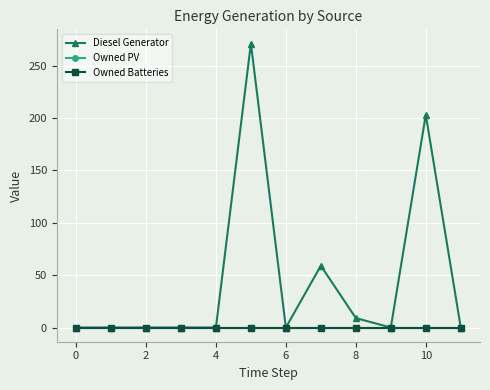

Reading left to right, extract all data points from this chart.

Diesel Generator: 0.0	0.0	-0.0	0.0	0.0	271.0	0.0	59.0	9.0	0.0	203.0	0.0
Owned PV: 0.0	0.0	0.0	0.0	0.0	0.0	0.0	0.0	0.0	0.0	0.0	0.0
Owned Batteries: 0.0	0.0	0.0	0.0	0.0	0.0	0.0	0.0	0.0	0.0	0.0	0.0